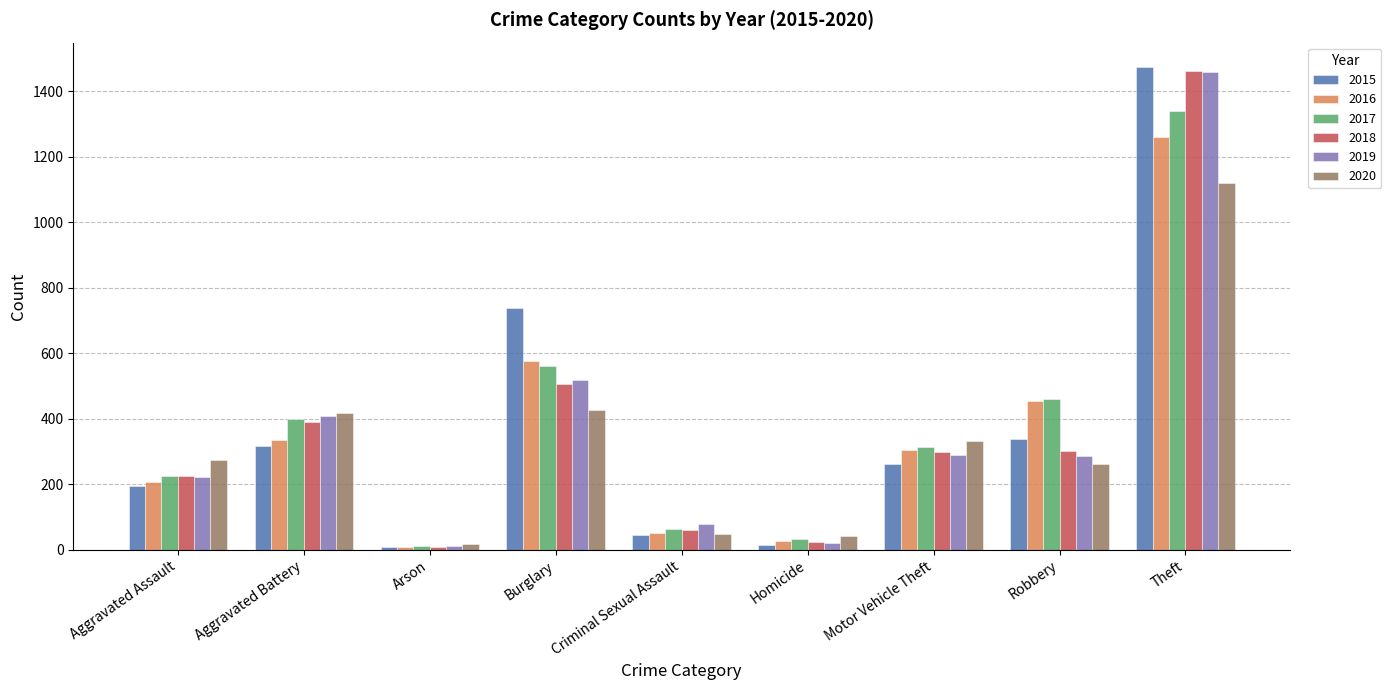

Is it true that 2015 equals 1474 at Theft?

True